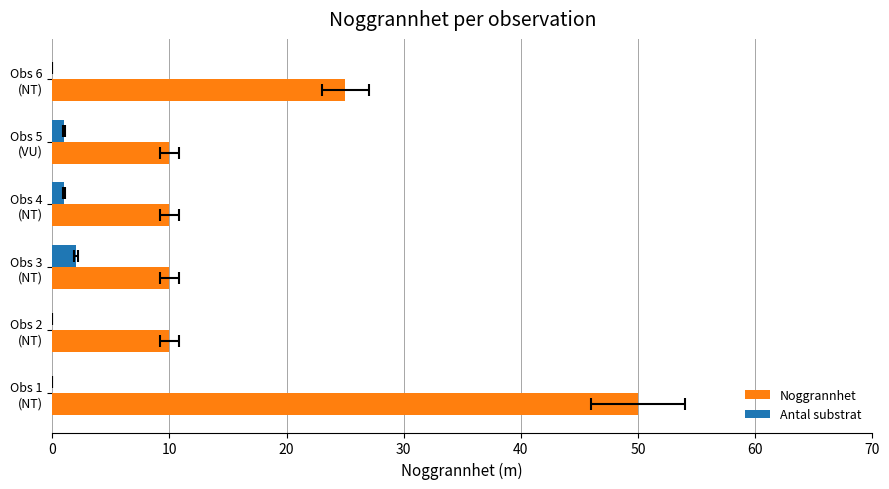

What is the minimum value for Noggrannhet?

10